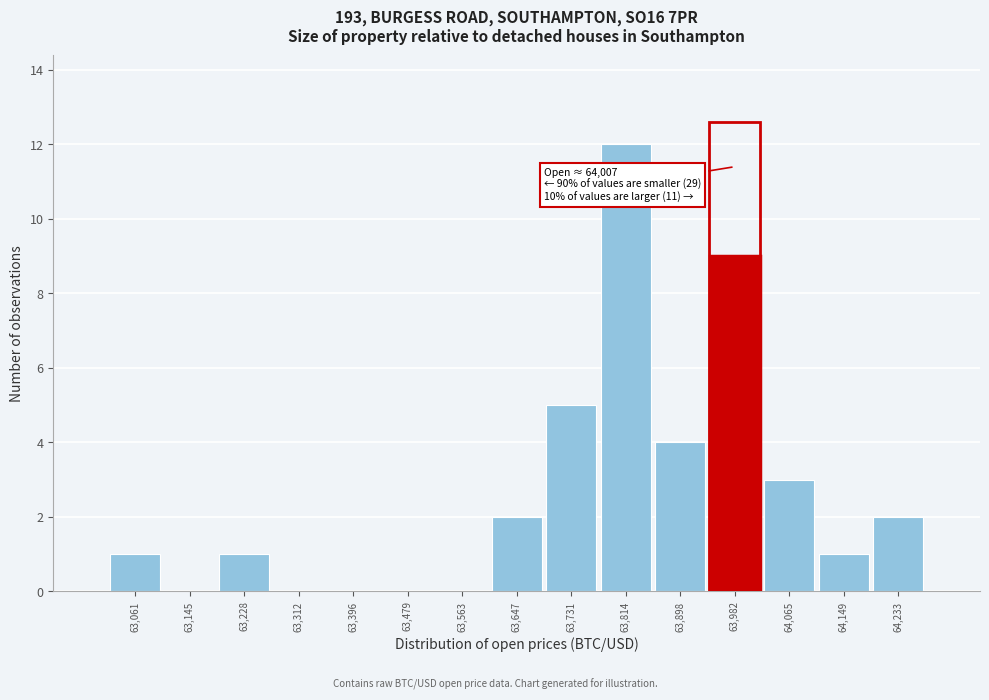

Over which range of the x-axis is the bar tallest?

63770 to 63860